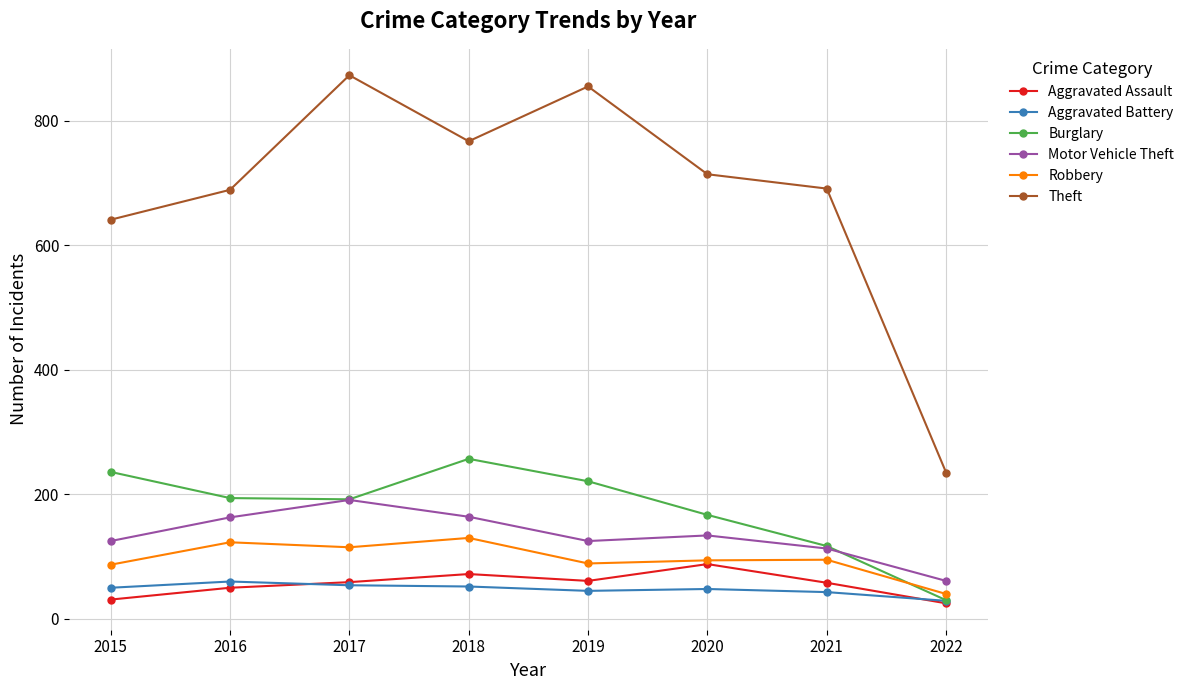

At how many categories does at least one series exceed 231?

8